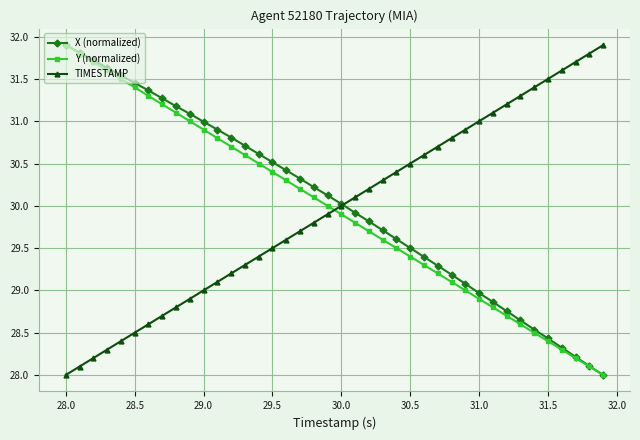

What is the highest value of the TIMESTAMP series?

31.9